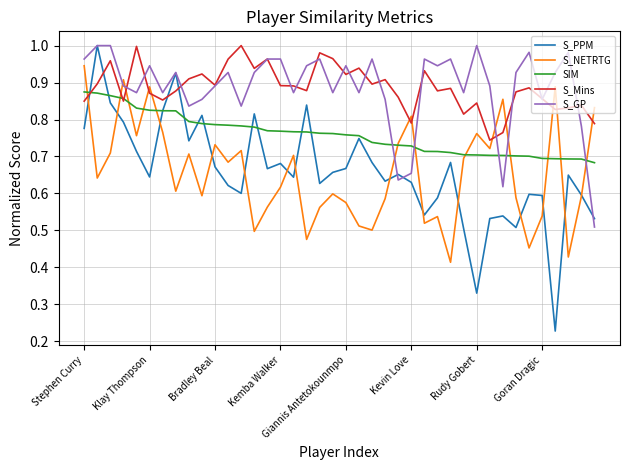

Which series has the widest spread of values?

S_PPM